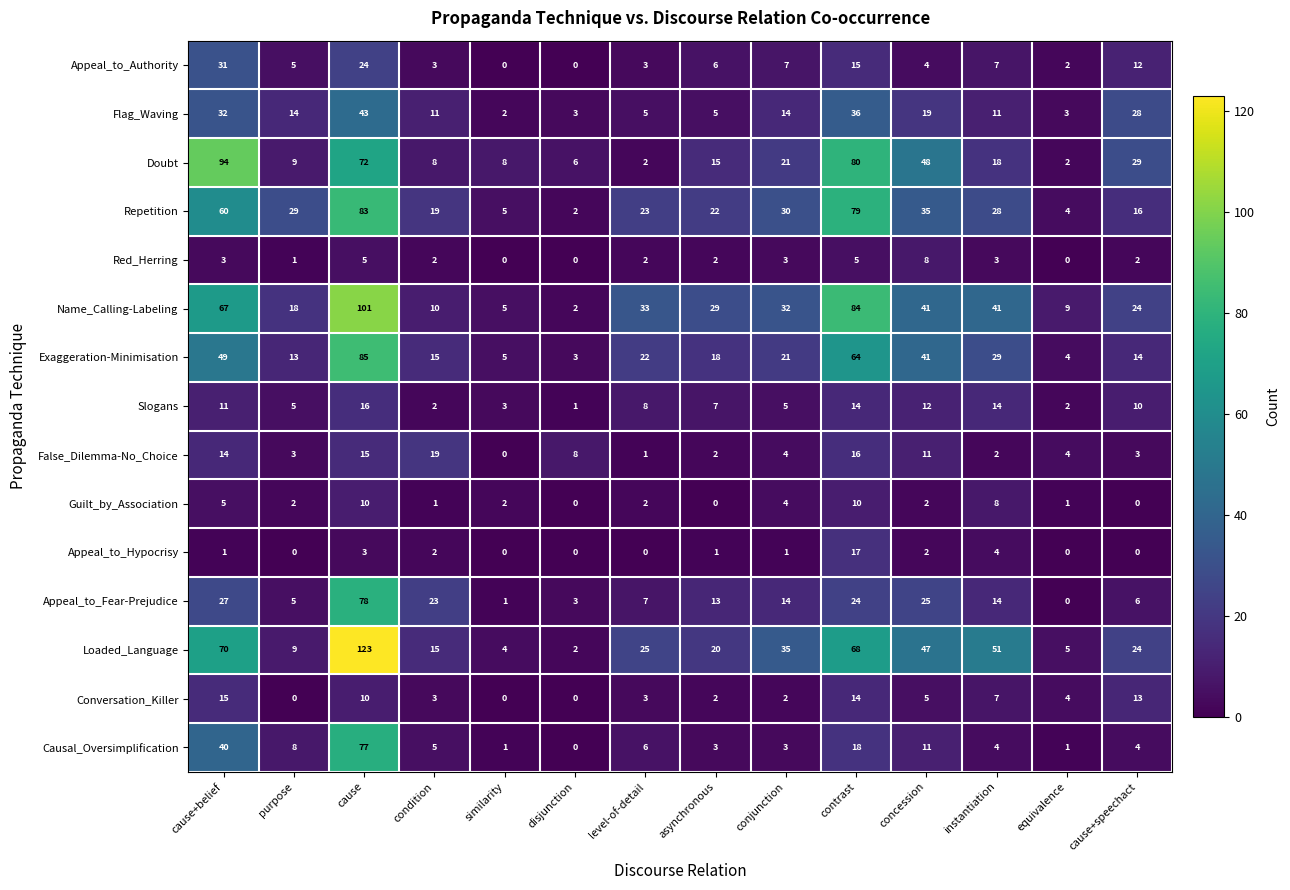

What is the total value across all series at purpose?

121